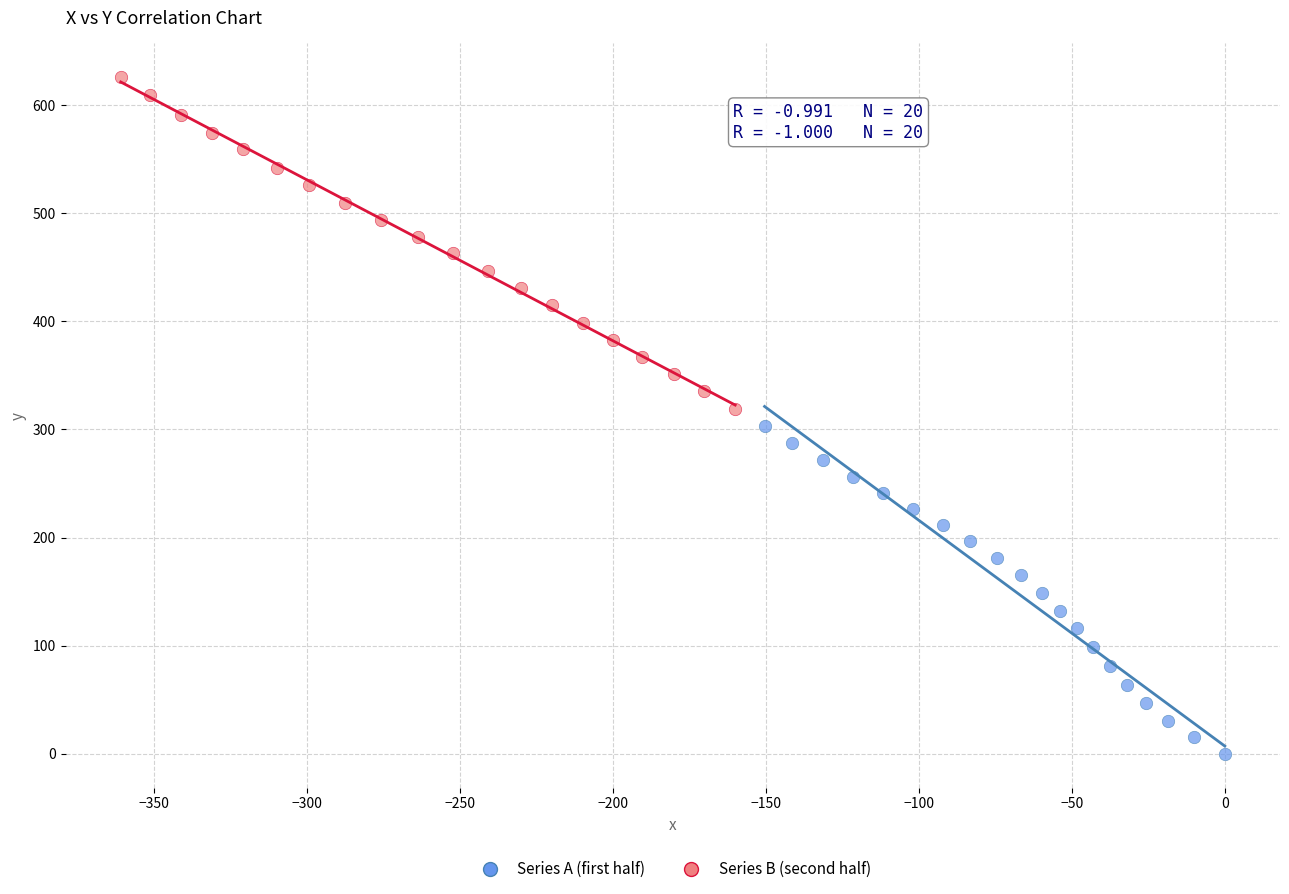

Which series contains the lowest Y value?

Series A (first half)